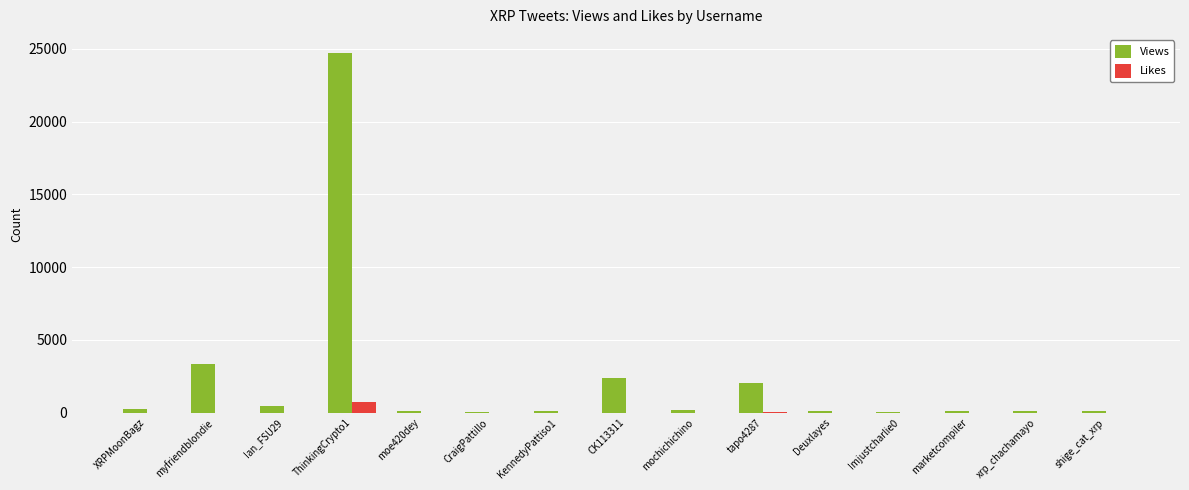

At which category is the sum across all series the highest?

ThinkingCrypto1